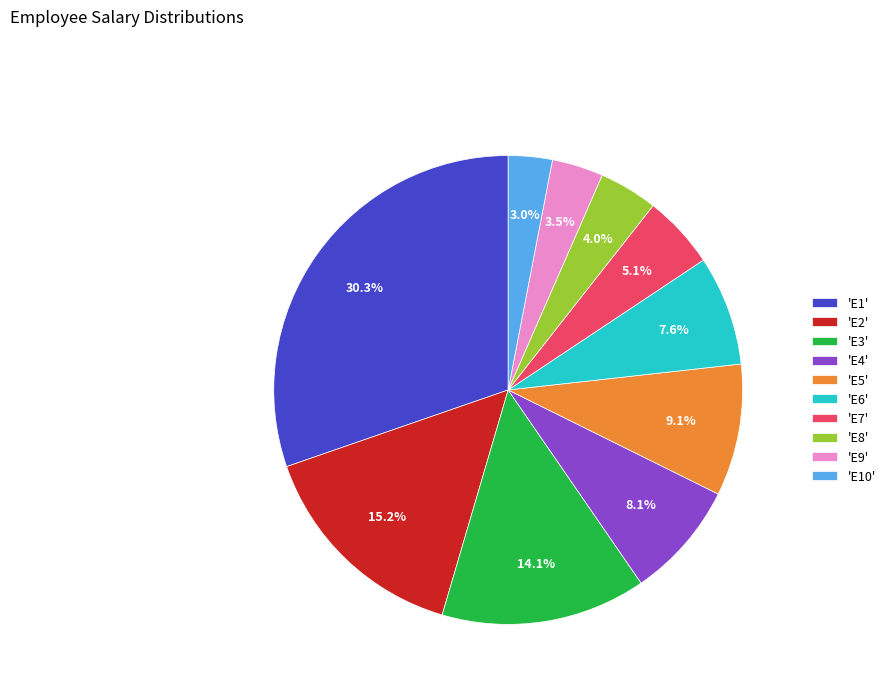

Is there a majority slice in this chart?

No